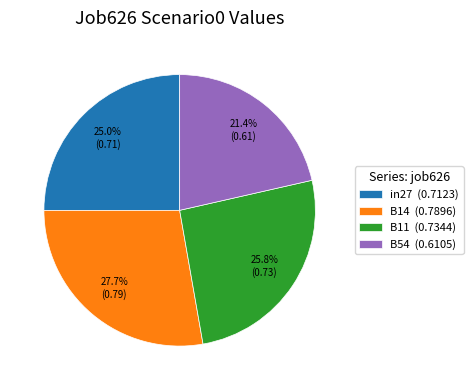

To the nearest percent, what is the difference between the largest and smallest slice percentages?

6%